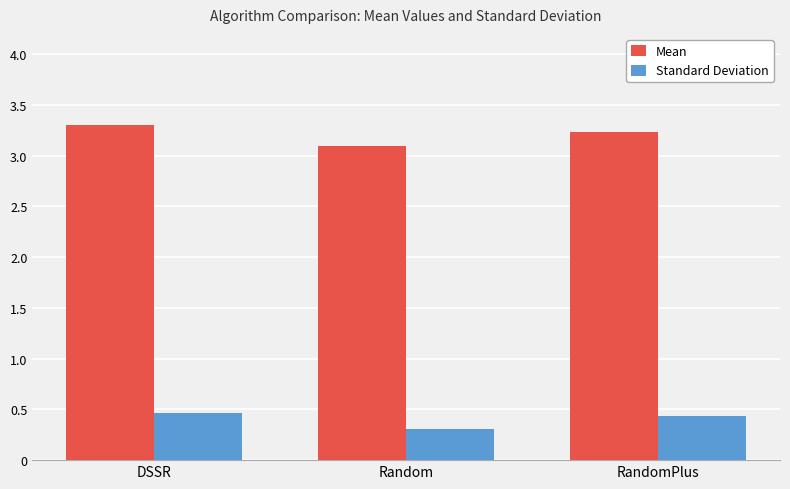

Is it true that Standard Deviation equals 0.1 at RandomPlus?

False